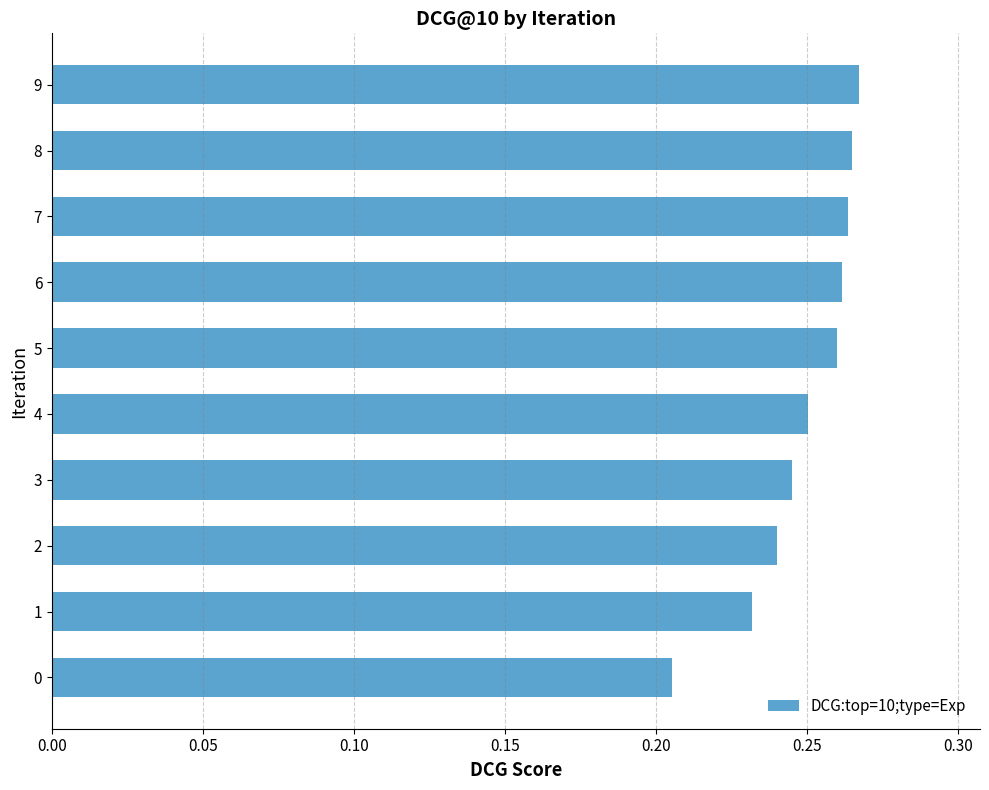

The value at 1 is 0.4. True or false?

False